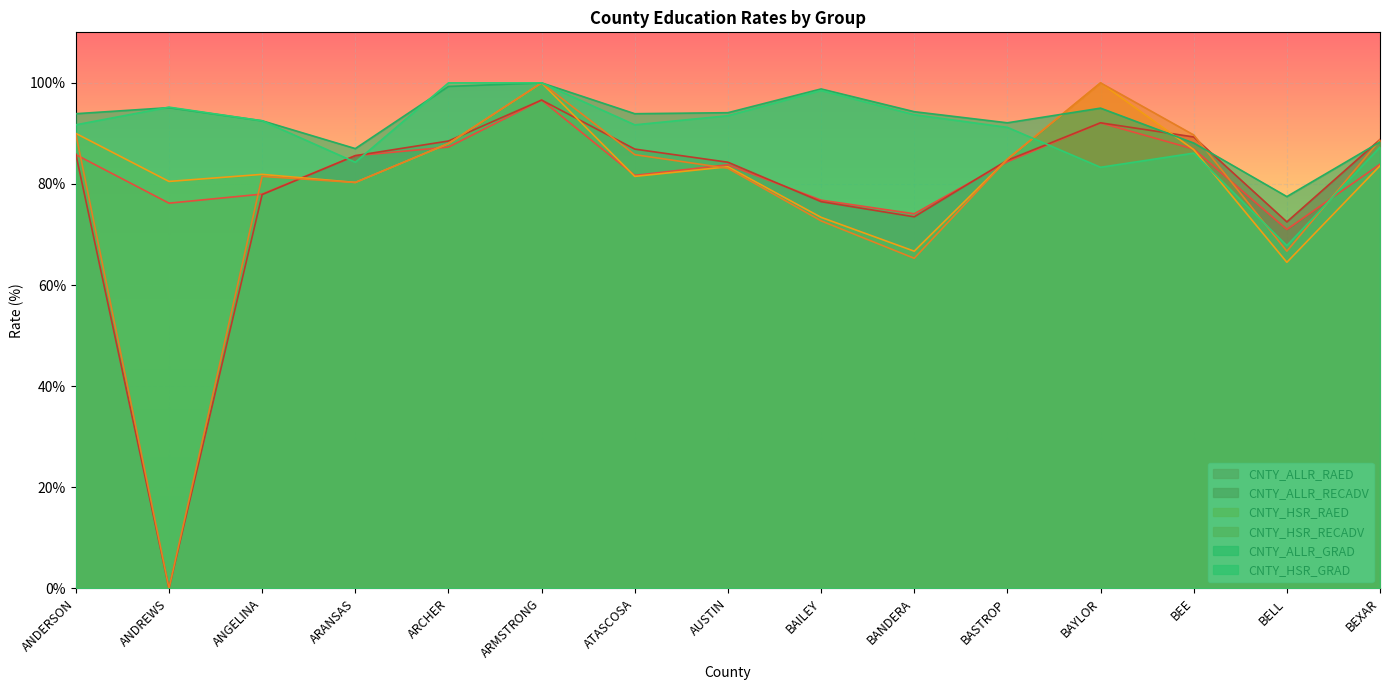

What position from the left is BEE?

13